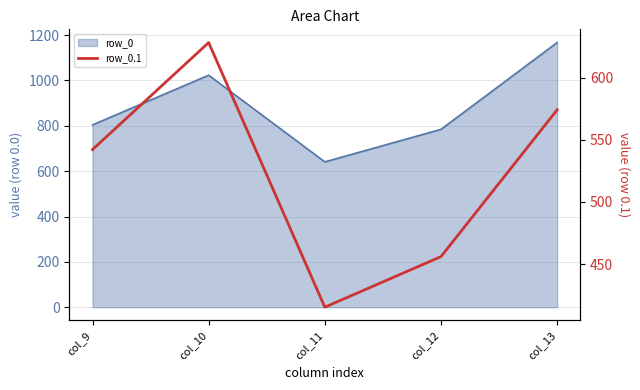

At which category does the data reach its first local peak?

col_10